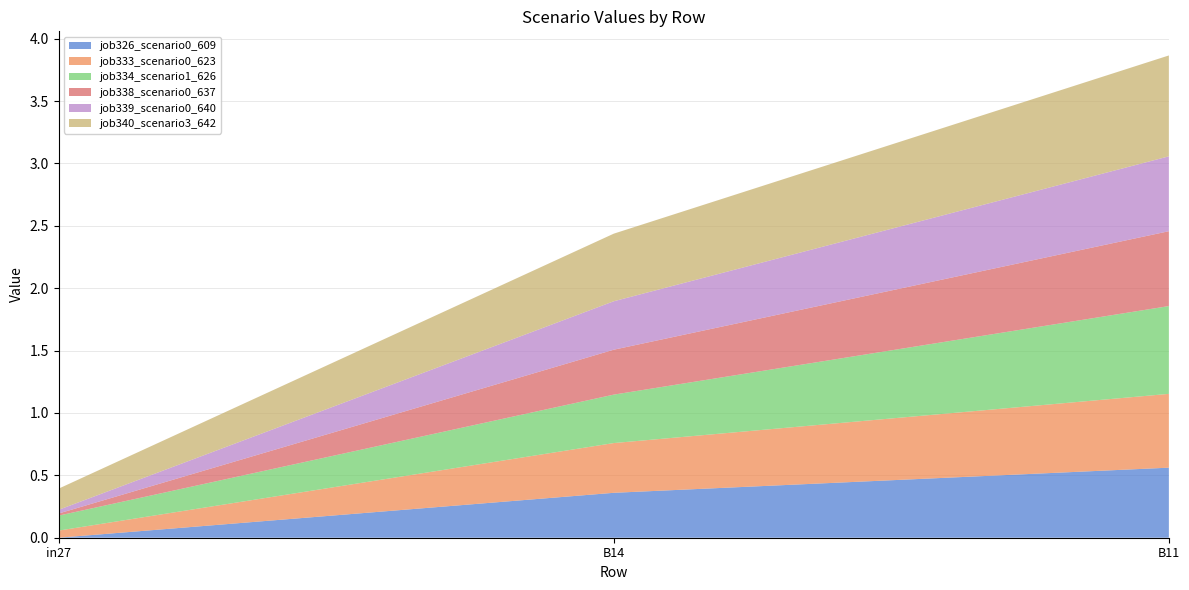

Reading left to right, what are all the values shown in this chart?

job326_scenario0_609: 0.0	0.4	0.6
job333_scenario0_623: 0.1	0.4	0.6
job334_scenario1_626: 0.1	0.4	0.7
job338_scenario0_637: 0.0	0.4	0.6
job339_scenario0_640: 0.0	0.4	0.6
job340_scenario3_642: 0.2	0.5	0.8